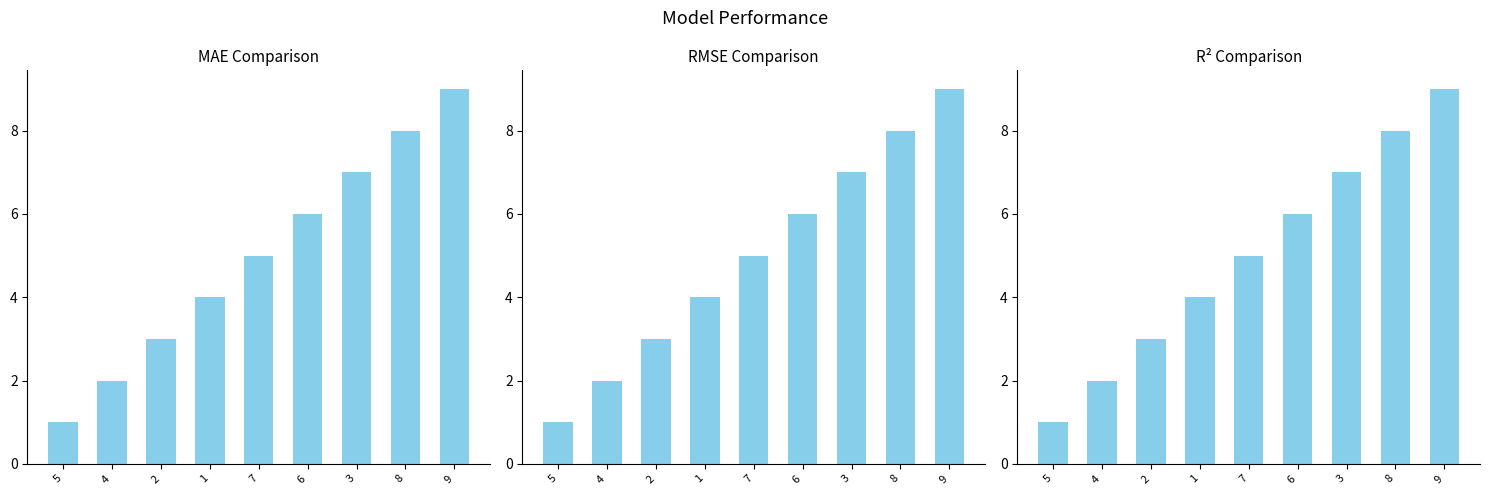

At which label does the data first exceed 5?

6